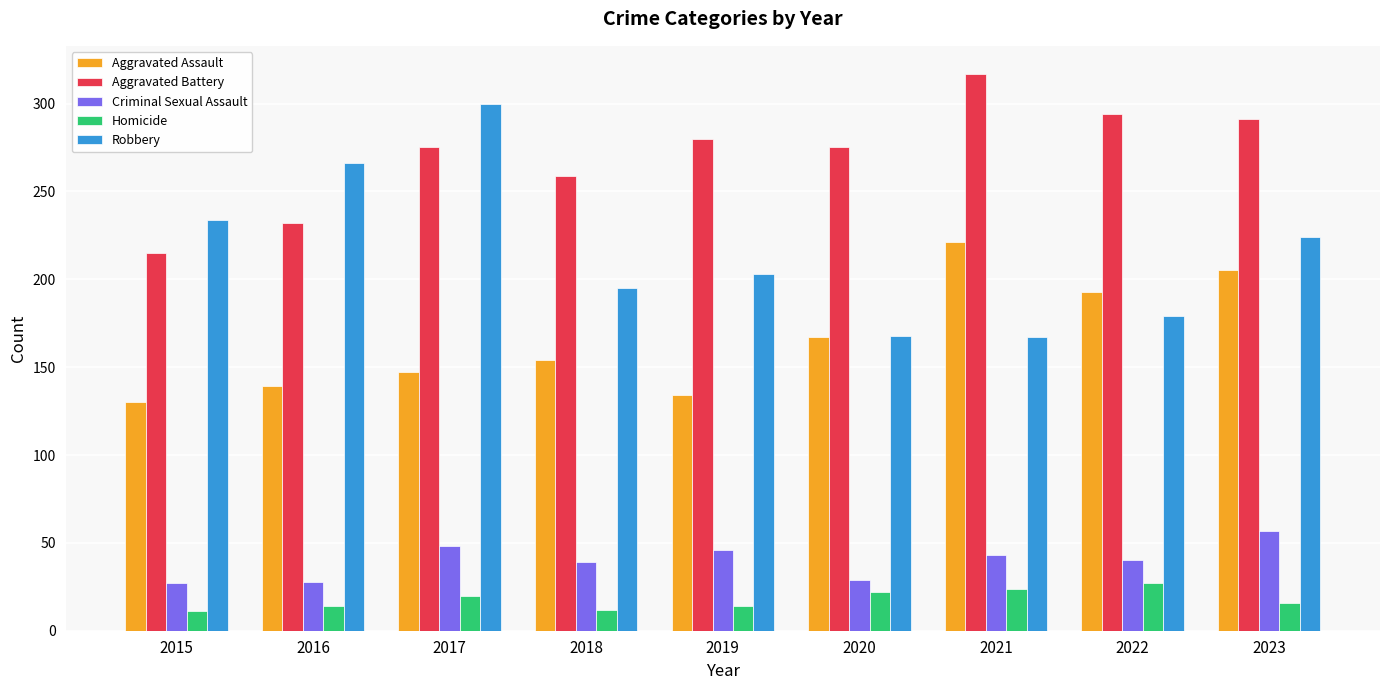

How many bars are there in total?

45